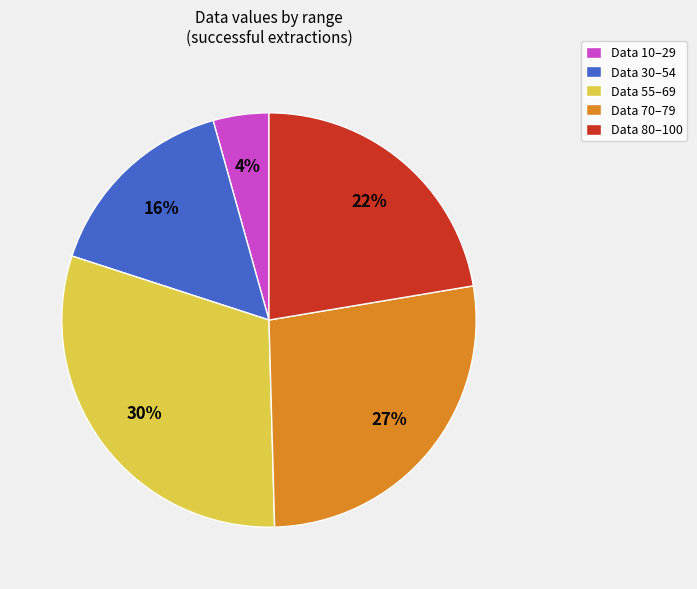

Is it true that Data 30–54 is 3% of the pie?

False